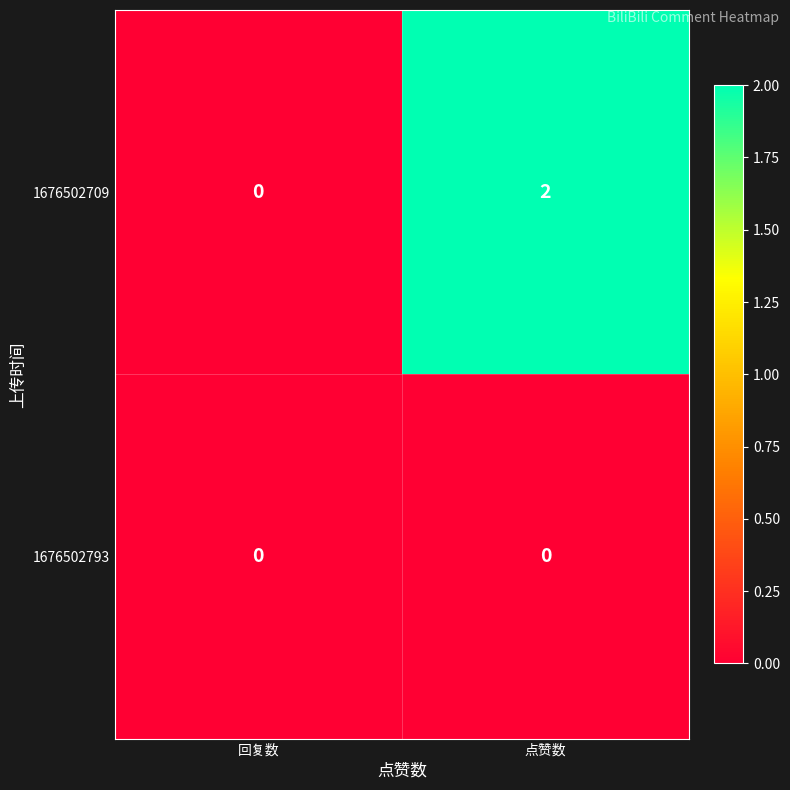

At which category is the sum across all series the highest?

点赞数